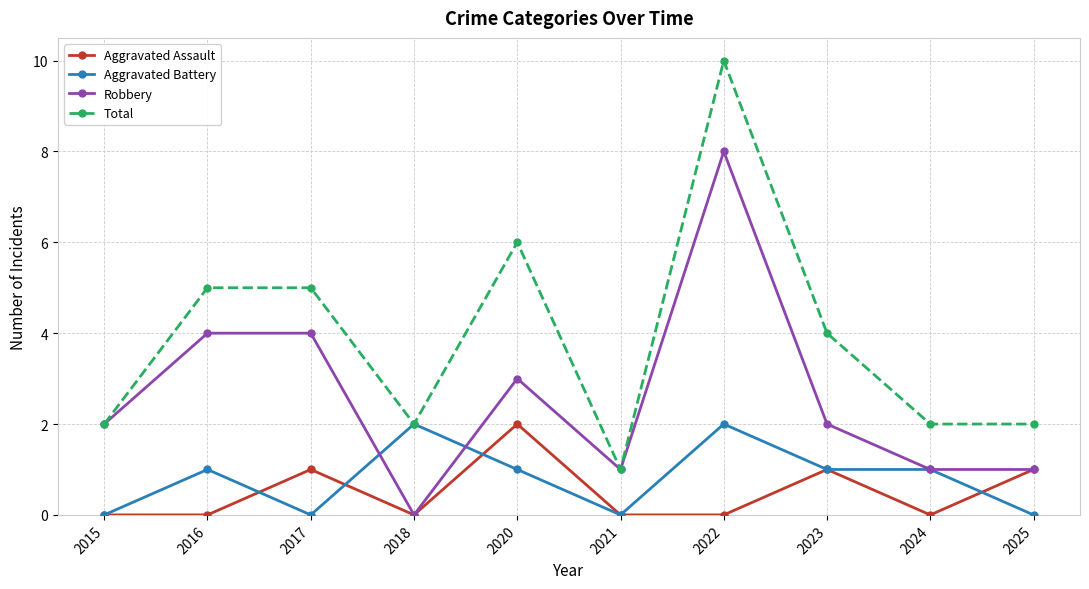

Where is the first local maximum for Aggravated Assault?

2017